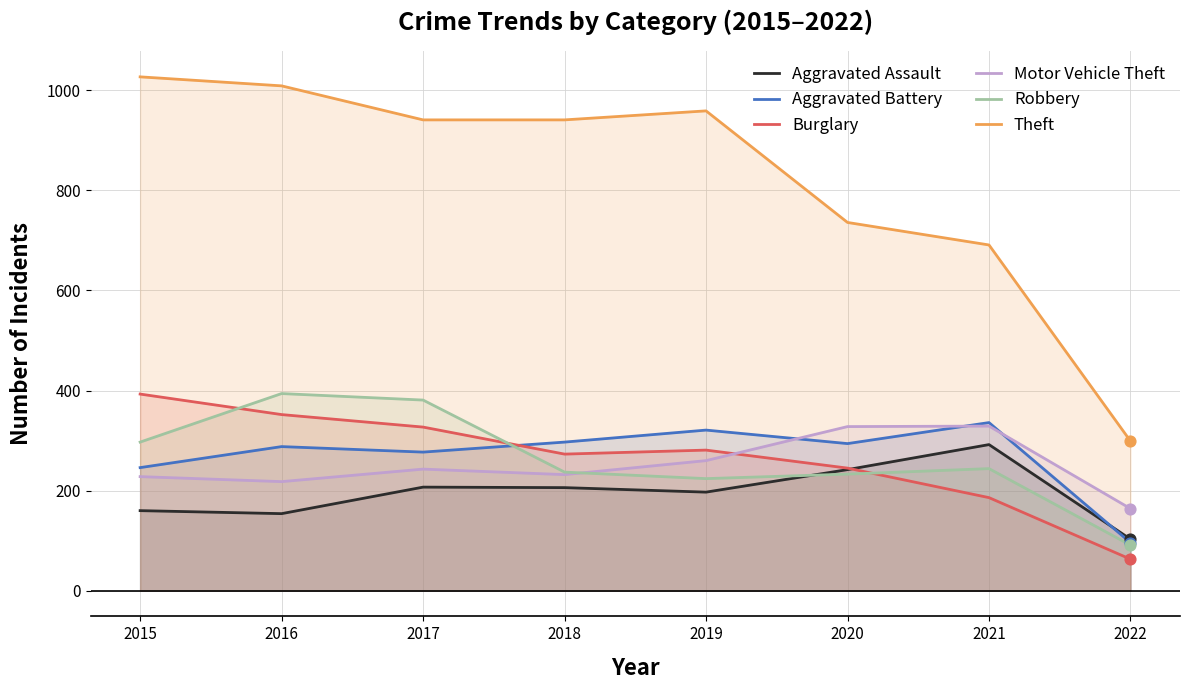

Which series has the largest Y range (max minus min)?

Theft